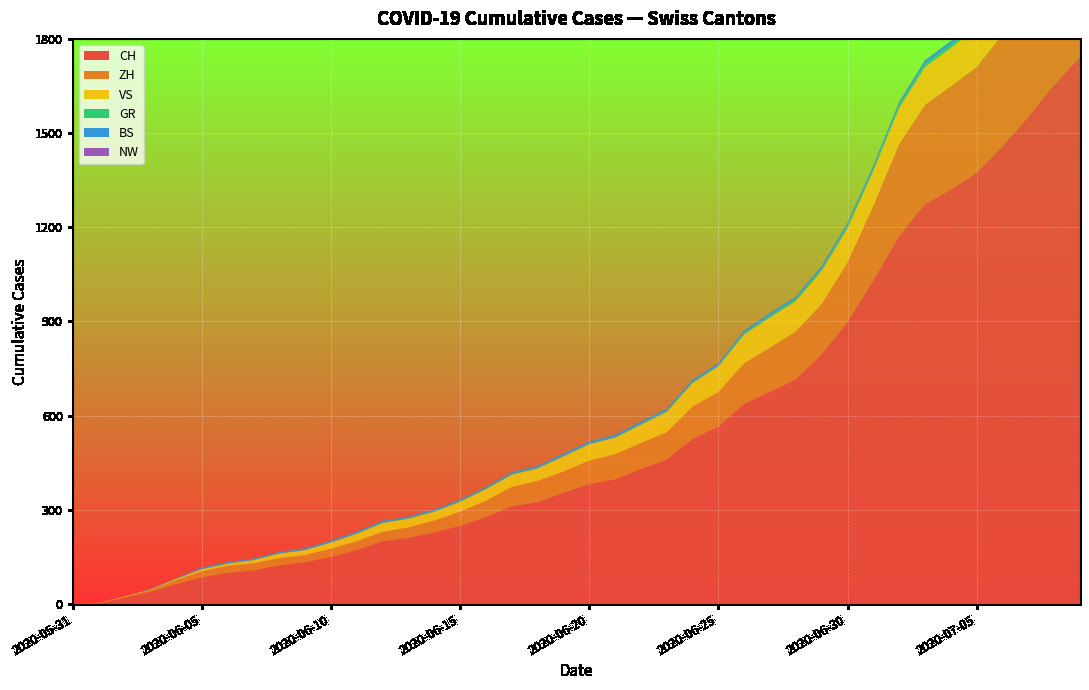

What is the difference between the ZH values at 2020-05-31 and 2020-07-05?

337